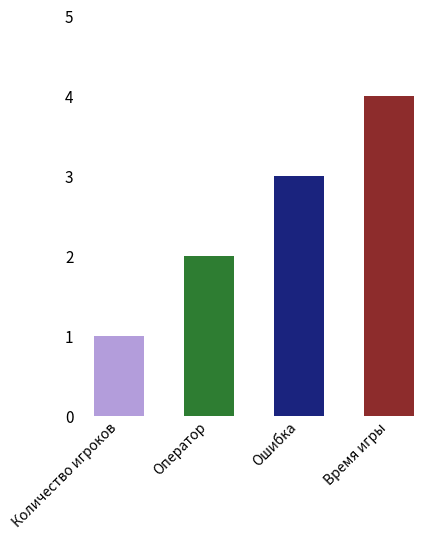

Reading left to right, list all the values displayed in this chart.

Количество игроков=1	Оператор=2	Ошибка=3	Время игры=4